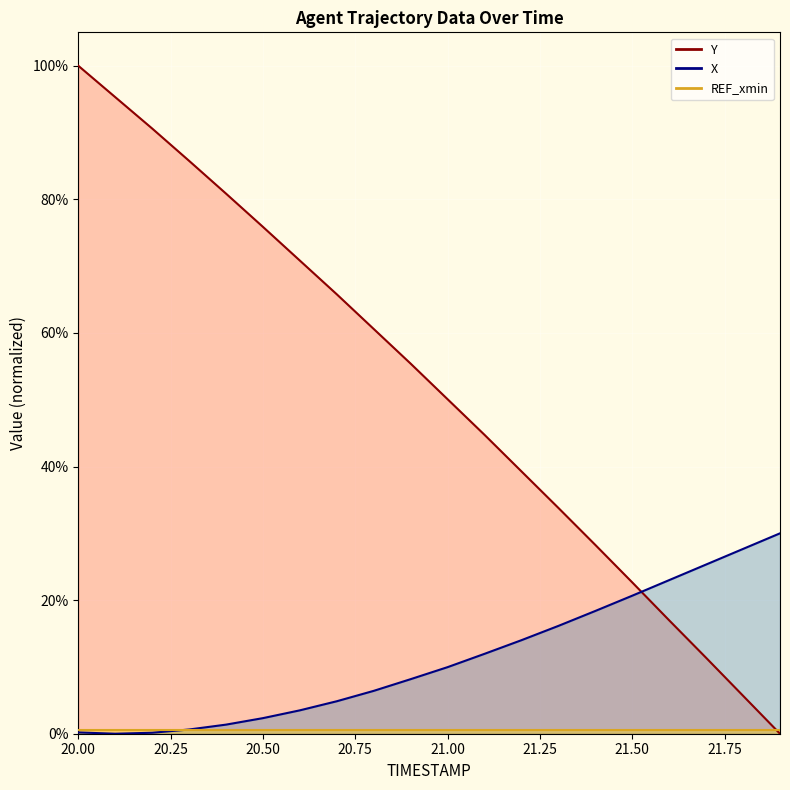

Which series has the widest spread of values?

Y